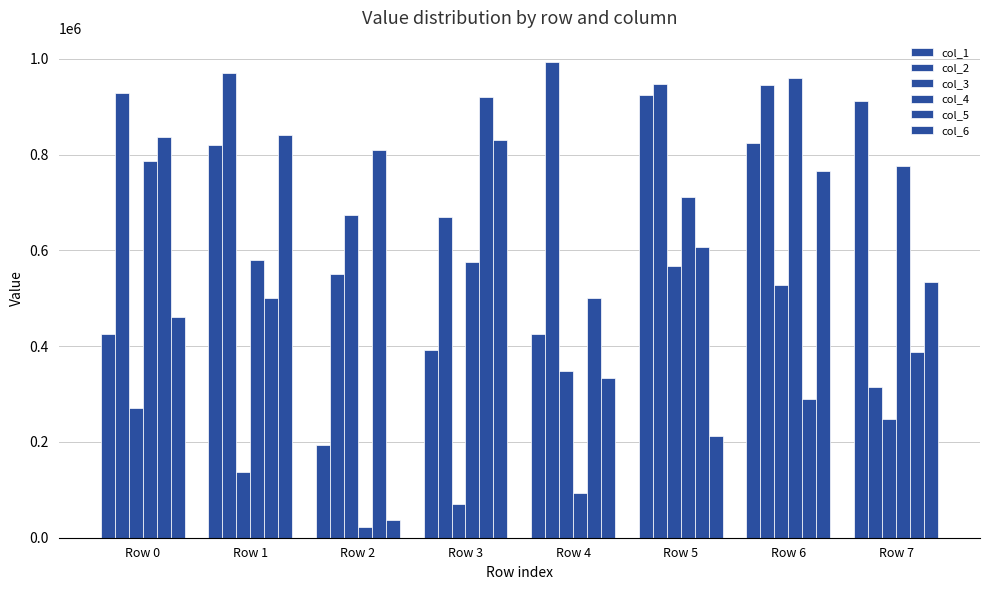

What is the spread (max minus min) of values at Row 4?

901186